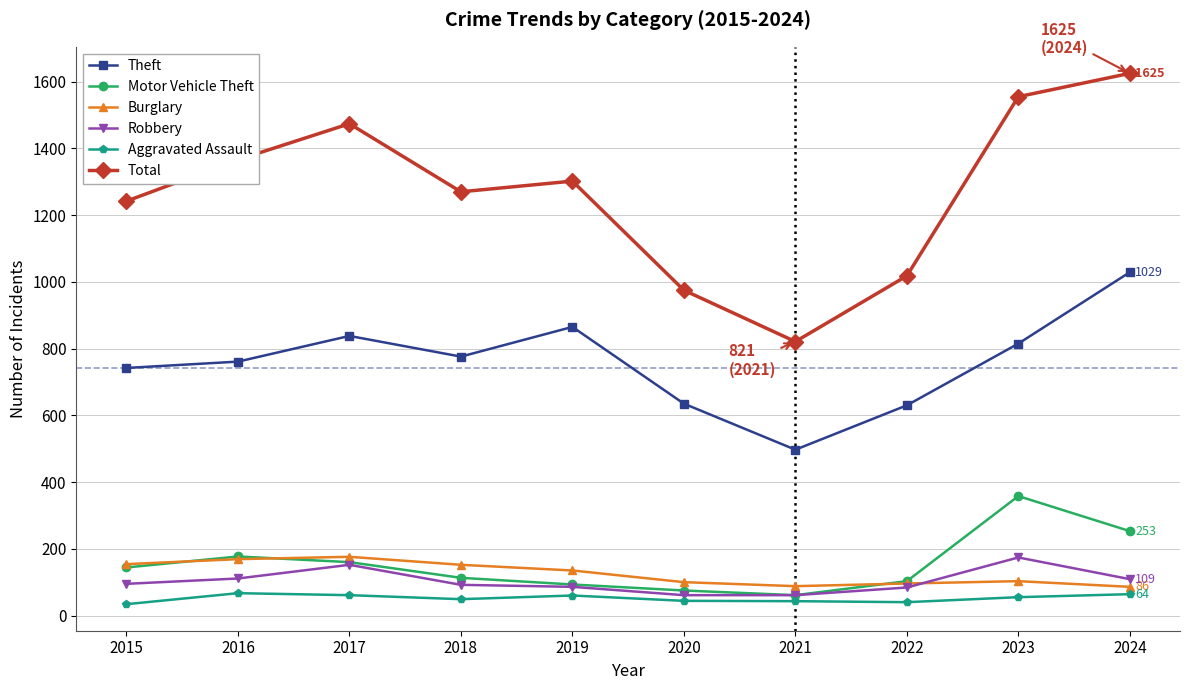

Is it true that Total equals 2135 at 2015?

False